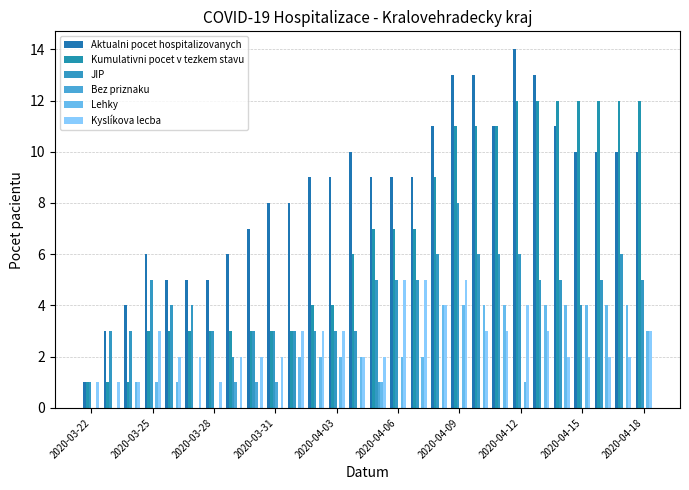

What is the difference between the maximum and minimum values in the Aktualni pocet hospitalizovanych series?

13